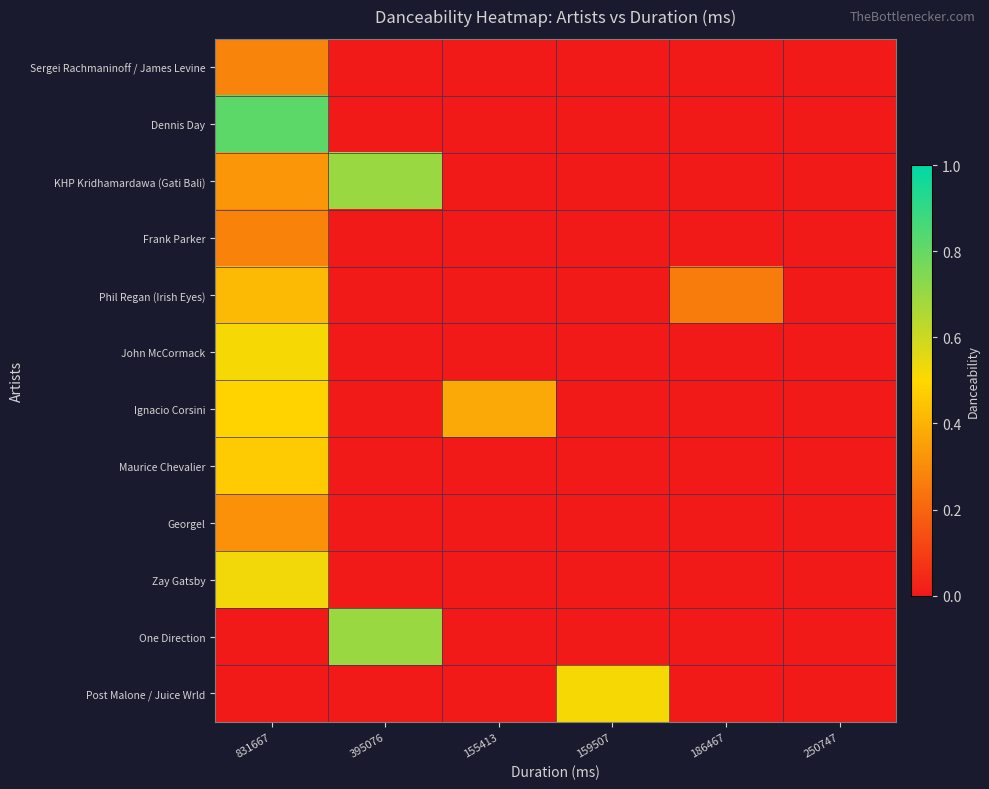

At which category is the sum across all series the highest?

831667